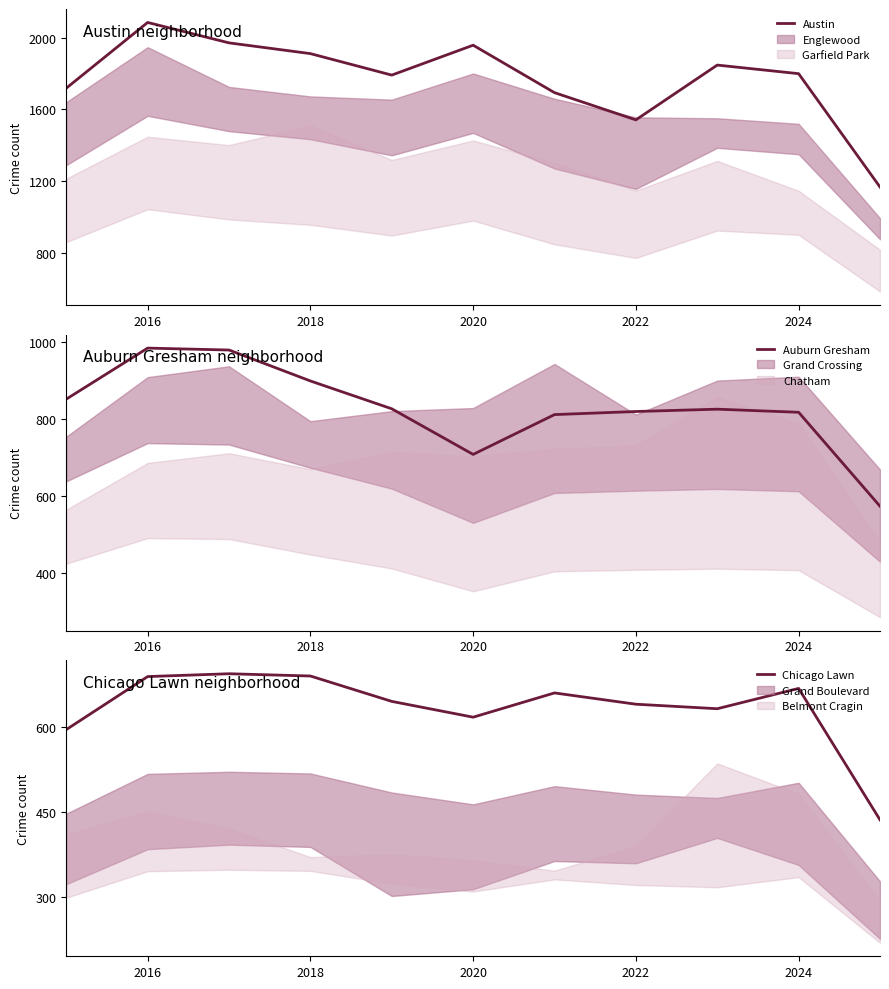

At which category does the chart reach its peak across all series?

2016